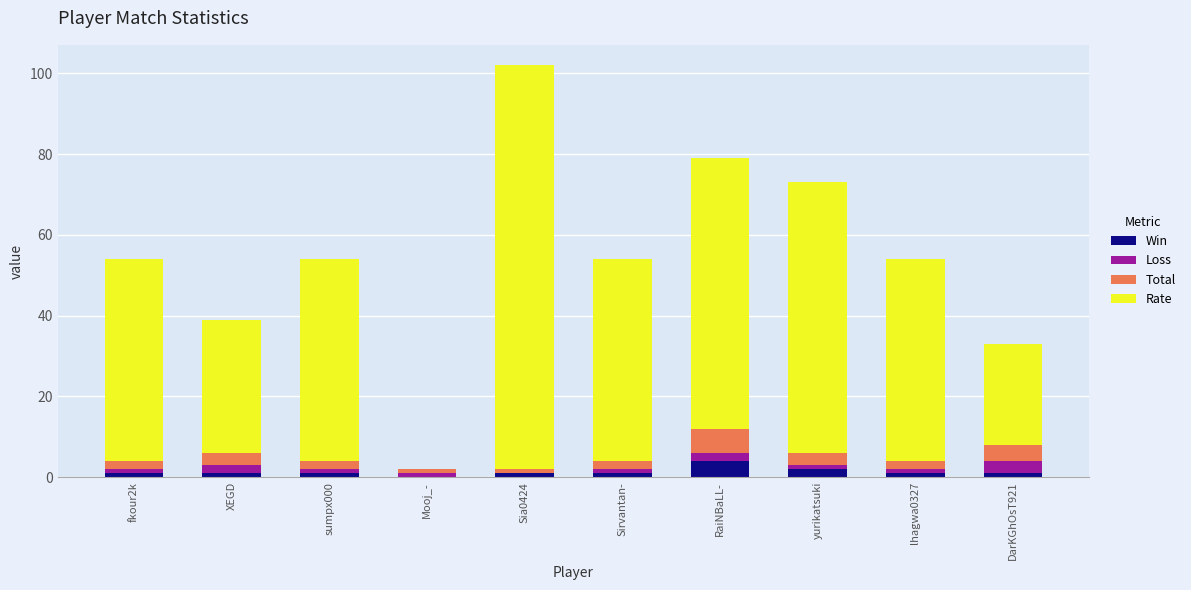

Are the bars horizontal?

No